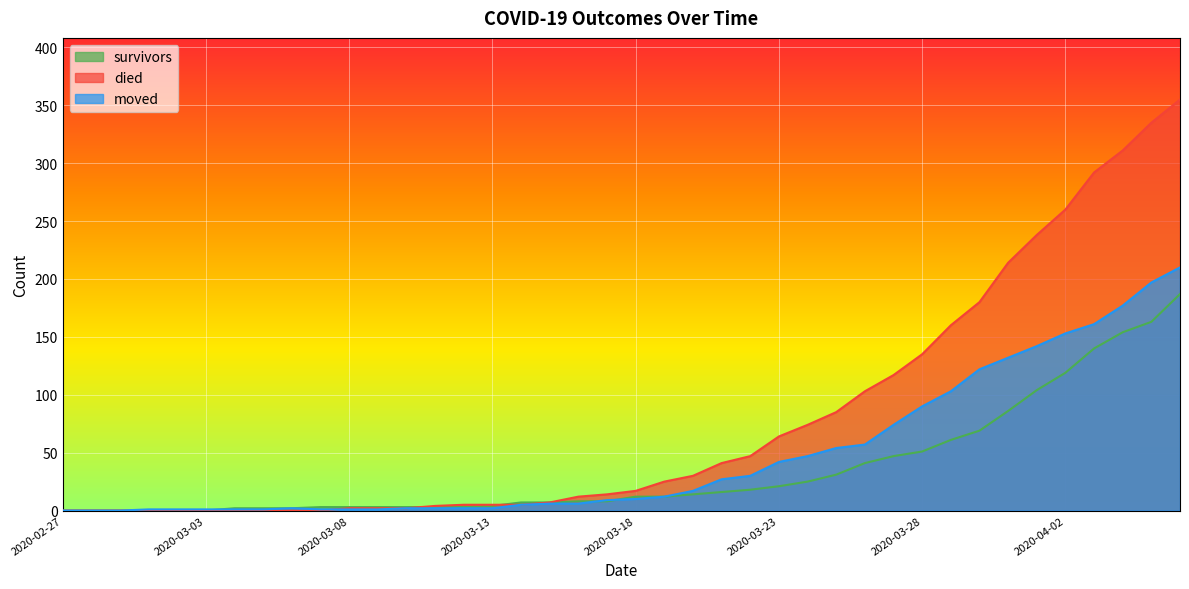

At which category does moved reach its first local peak?

2020-03-06